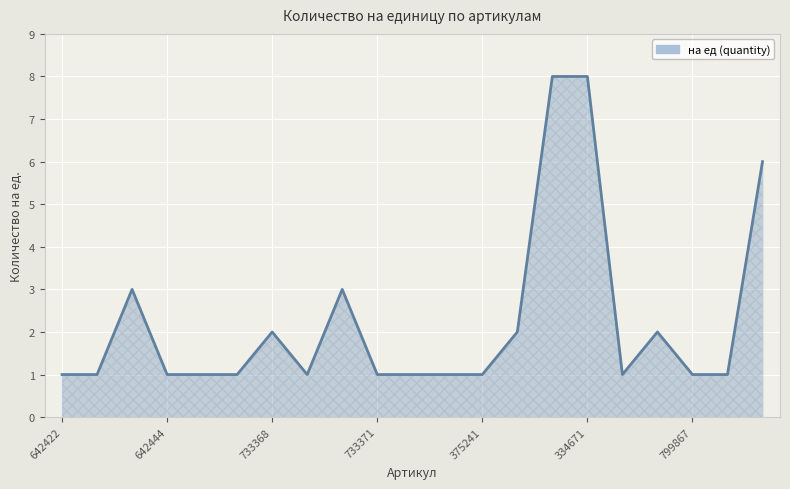

What is the difference between the maximum and minimum values?

7